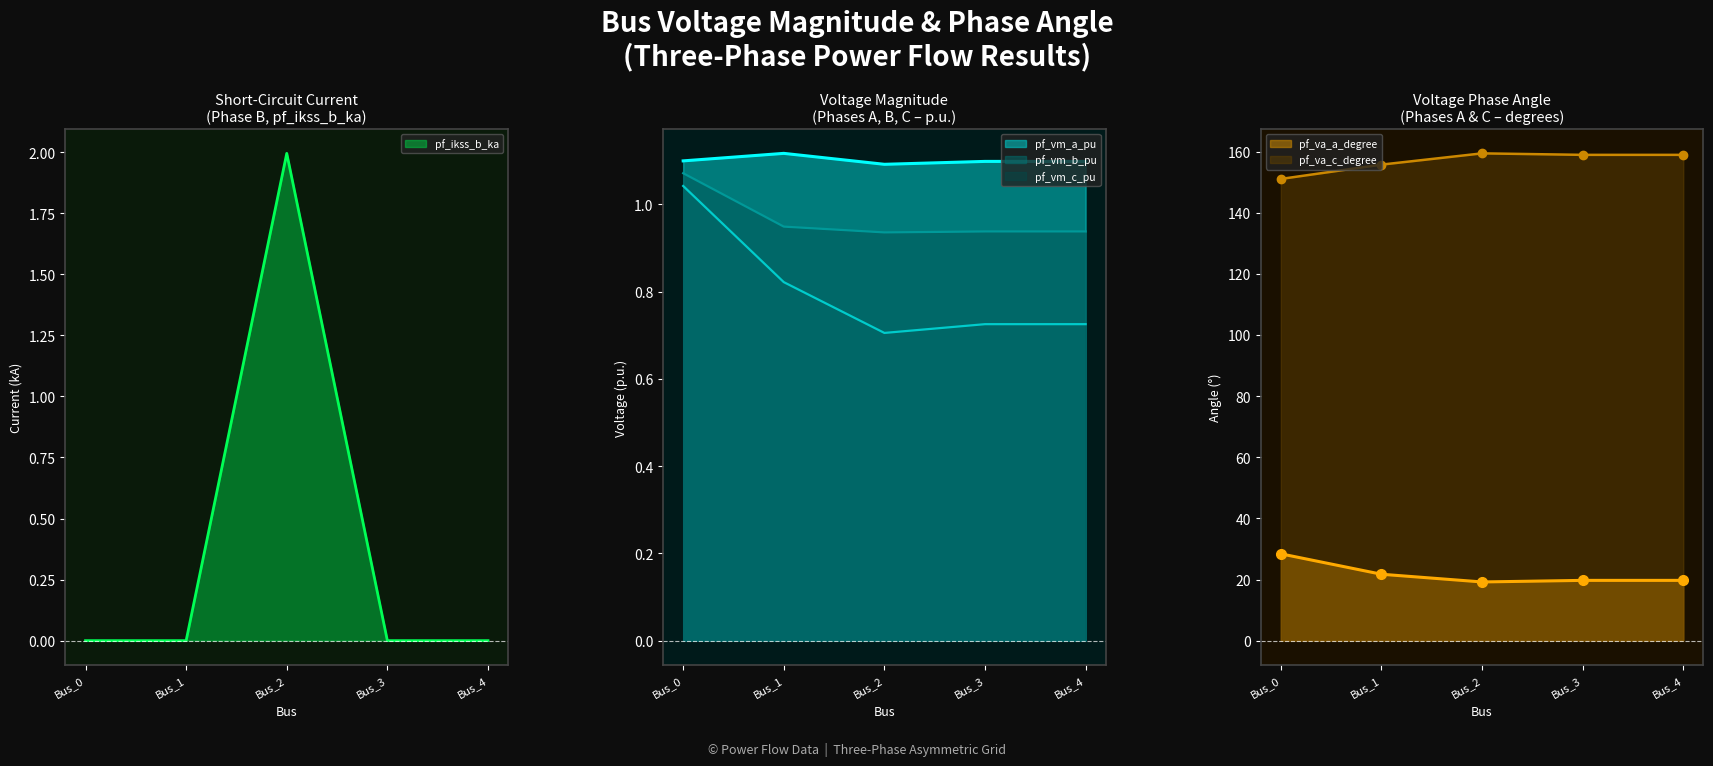

True or false: pf_va_c_degree and pf_vm_c_pu cross at least once.

False